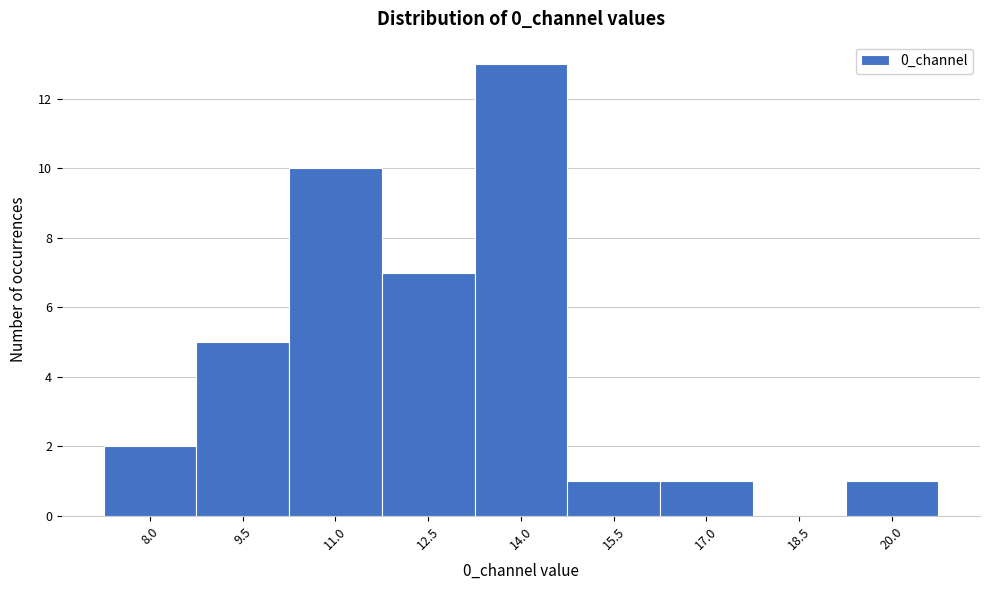

Reading left to right, transcribe all the data shown in this chart.

8.0=2	9.5=5	11.0=10	12.5=7	14.0=13	15.5=1	17.0=1	18.5=0	20.0=1